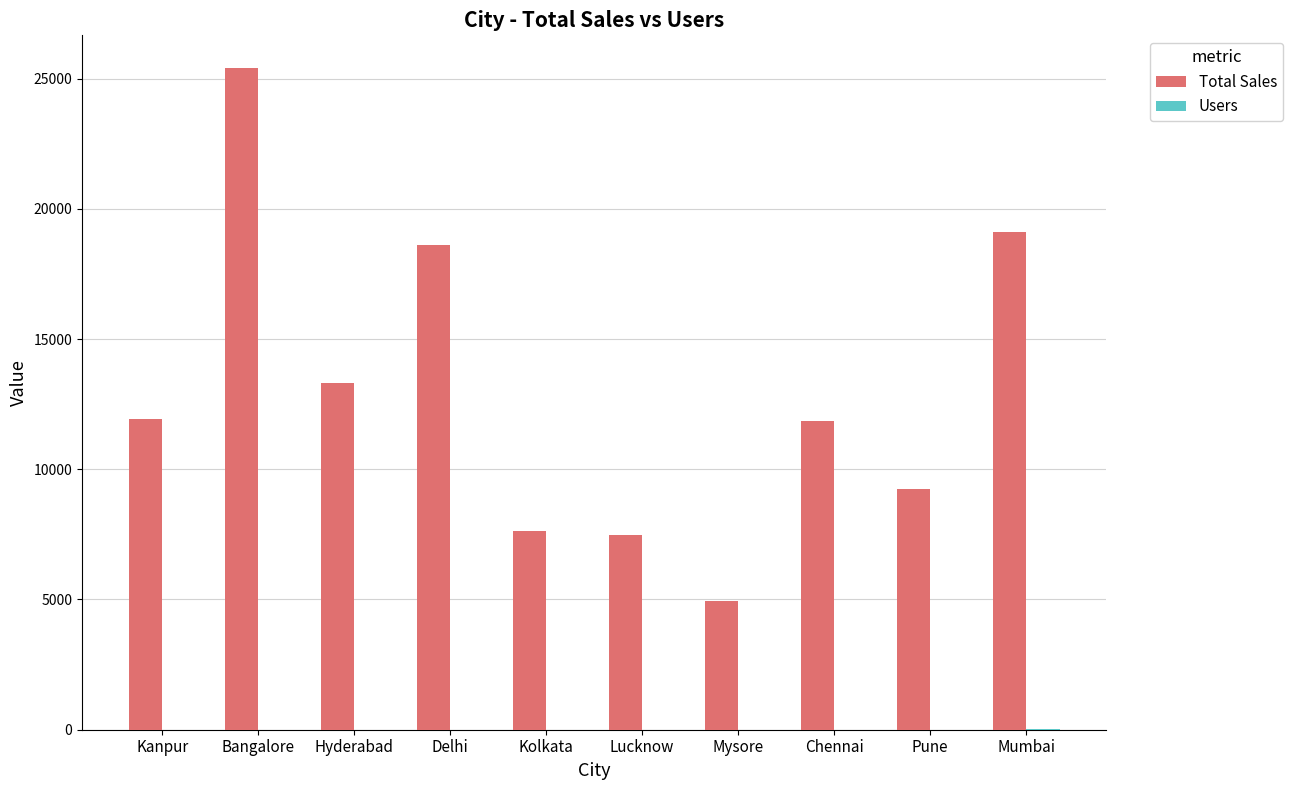

At which category is the sum across all series the highest?

Bangalore